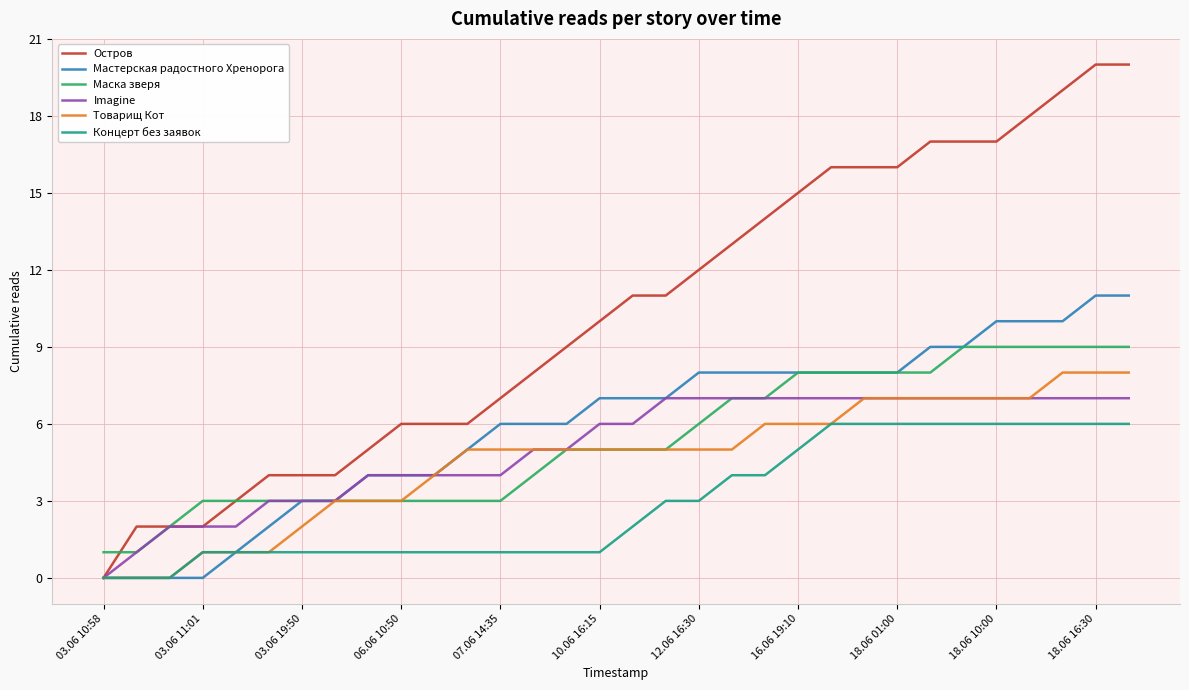

True or false: Маска зверя and Концерт без заявок cross at least once.

False